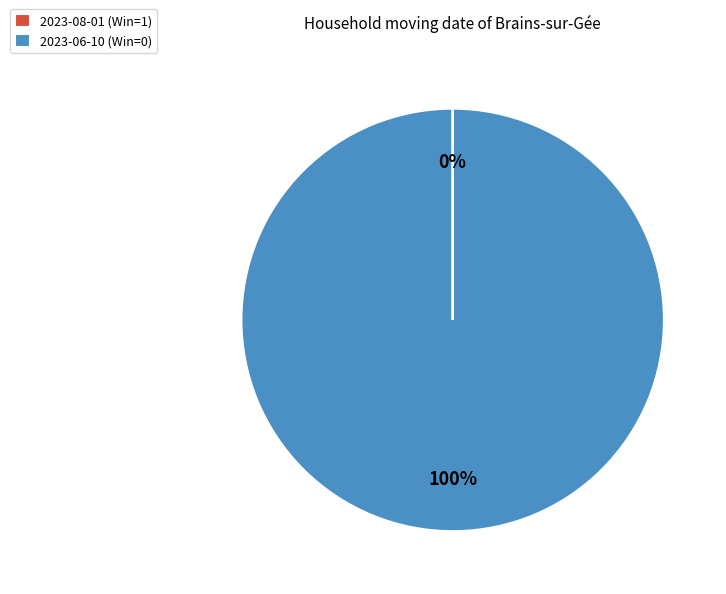

To the nearest percent, what is the difference between the largest and smallest slice percentages?

100%